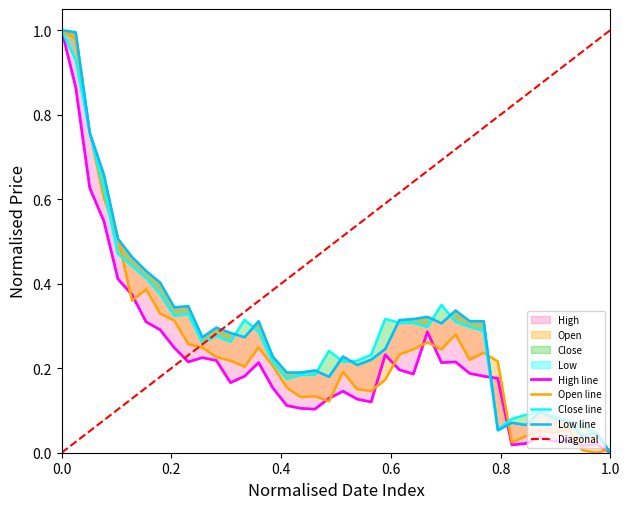

Reading left to right, transcribe all the data shown in this chart.

High: 1.0	0.9	0.6	0.5	0.4	0.4	0.3	0.3	0.2	0.2	0.2	0.2	0.2	0.2	0.2	0.2	0.1	0.1	0.1	0.1	0.1	0.1	0.1	0.2	0.2	0.2	0.3	0.2	0.2	0.2	0.2	0.2	0.0	0.0	0.0	0.0	0.0	0.0	0.0	0.0
Open: 1.0	1.0	0.8	0.6	0.5	0.4	0.4	0.3	0.3	0.3	0.2	0.2	0.2	0.2	0.2	0.2	0.2	0.1	0.1	0.1	0.2	0.2	0.1	0.2	0.2	0.2	0.3	0.2	0.3	0.2	0.2	0.2	0.0	0.0	0.1	0.0	0.1	0.0	0.0	0.0
Close: 1.0	0.9	0.8	0.6	0.5	0.4	0.4	0.4	0.3	0.3	0.3	0.3	0.3	0.3	0.3	0.2	0.2	0.2	0.2	0.2	0.2	0.2	0.2	0.3	0.3	0.3	0.3	0.3	0.3	0.3	0.3	0.1	0.1	0.1	0.1	0.1	0.1	0.1	0.0	0.0
Low: 1.0	1.0	0.8	0.7	0.5	0.5	0.4	0.4	0.3	0.3	0.3	0.3	0.3	0.3	0.3	0.2	0.2	0.2	0.2	0.2	0.2	0.2	0.2	0.2	0.3	0.3	0.3	0.3	0.3	0.3	0.3	0.1	0.1	0.1	0.1	0.1	0.1	0.0	0.0	0.0